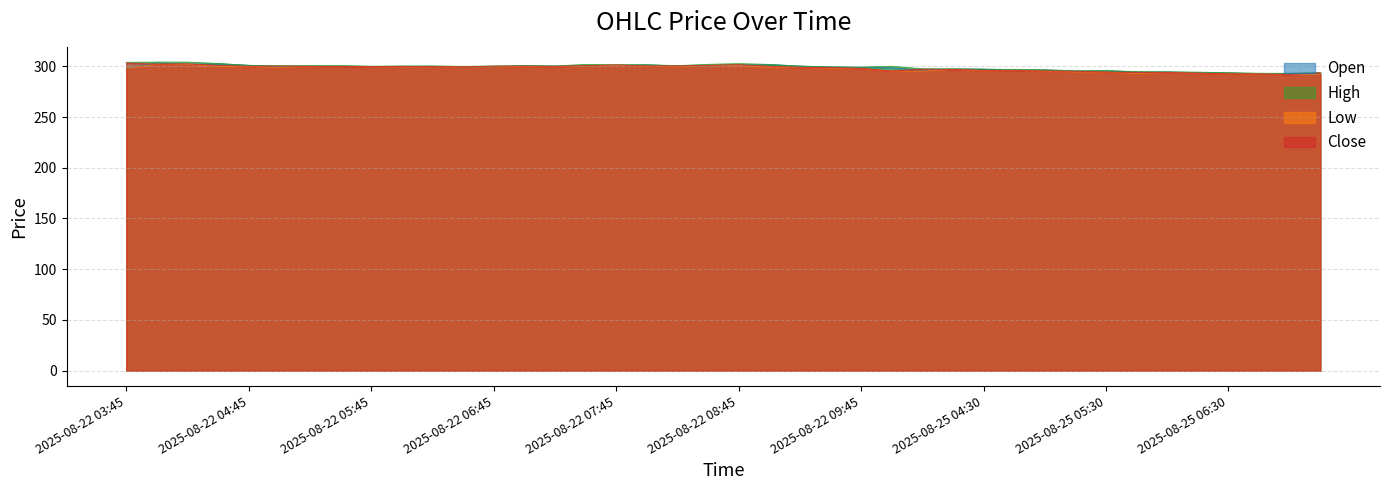

The Close series shows 298.0 at 2025-08-22 09:45. True or false?

True